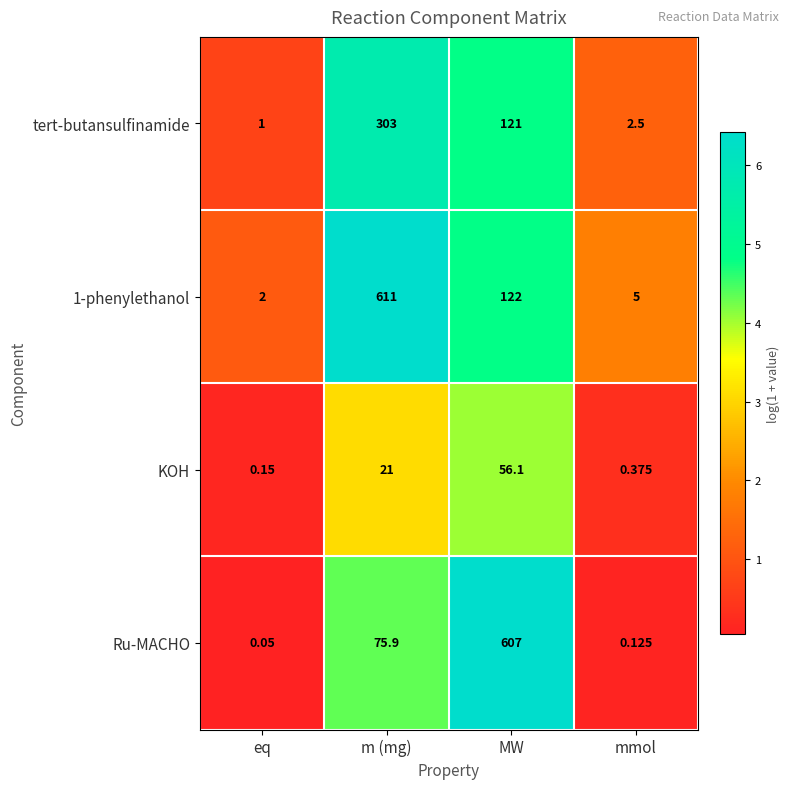

Rank the categories by KOH value from lowest to highest.

eq, mmol, m (mg), MW